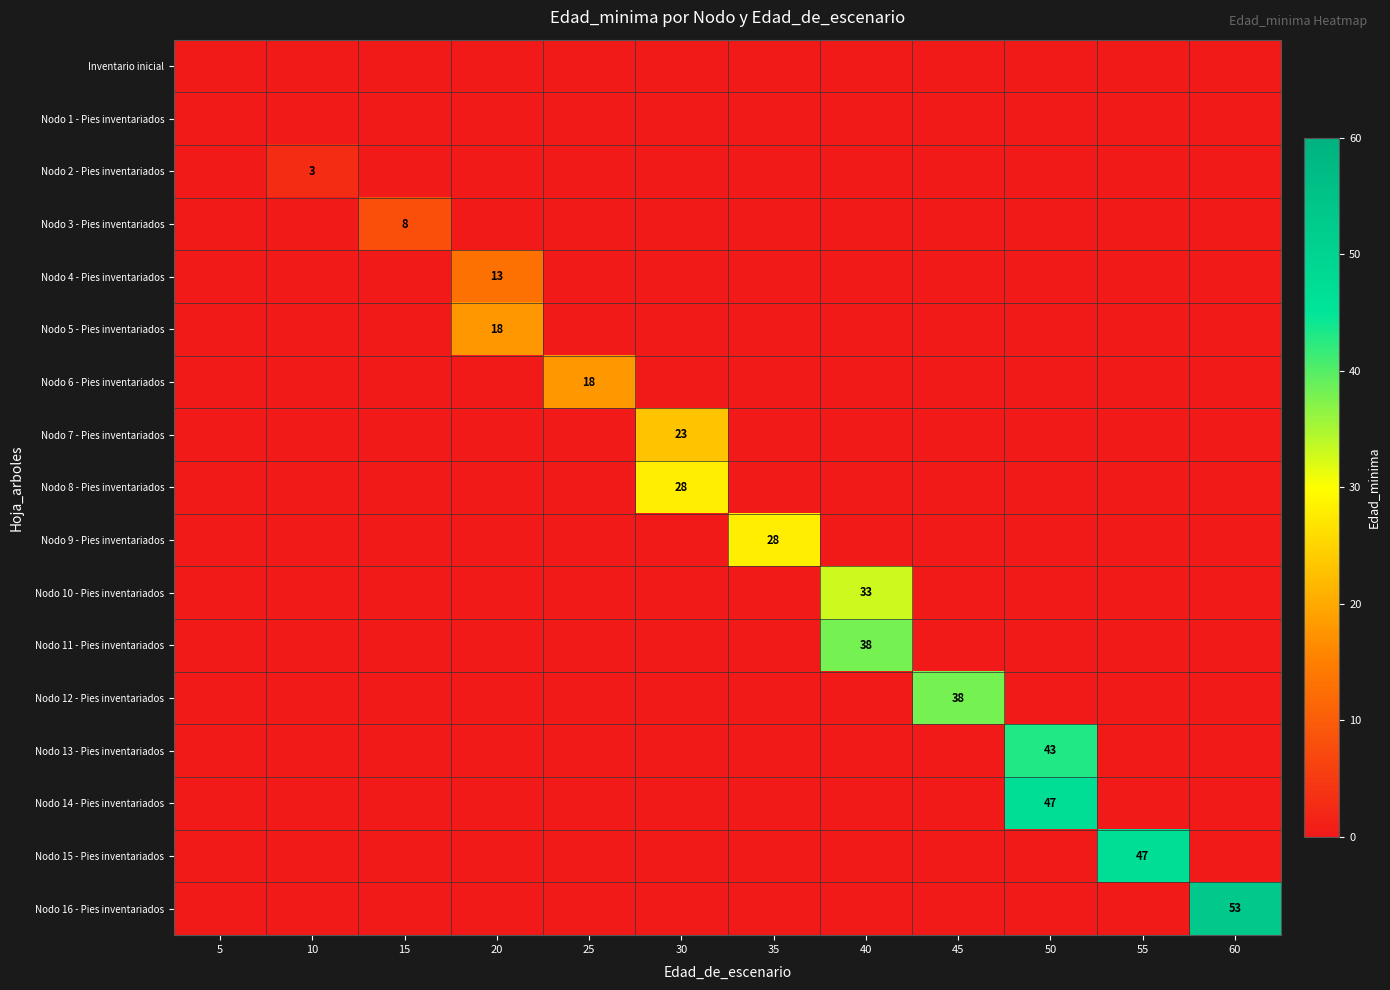

At 45, list the series in order from largest to smallest.

Nodo 12 - Pies inventariados, Inventario inicial, Nodo 1 - Pies inventariados, Nodo 2 - Pies inventariados, Nodo 3 - Pies inventariados, Nodo 4 - Pies inventariados, Nodo 5 - Pies inventariados, Nodo 6 - Pies inventariados, Nodo 7 - Pies inventariados, Nodo 8 - Pies inventariados, Nodo 9 - Pies inventariados, Nodo 10 - Pies inventariados, Nodo 11 - Pies inventariados, Nodo 13 - Pies inventariados, Nodo 14 - Pies inventariados, Nodo 15 - Pies inventariados, Nodo 16 - Pies inventariados